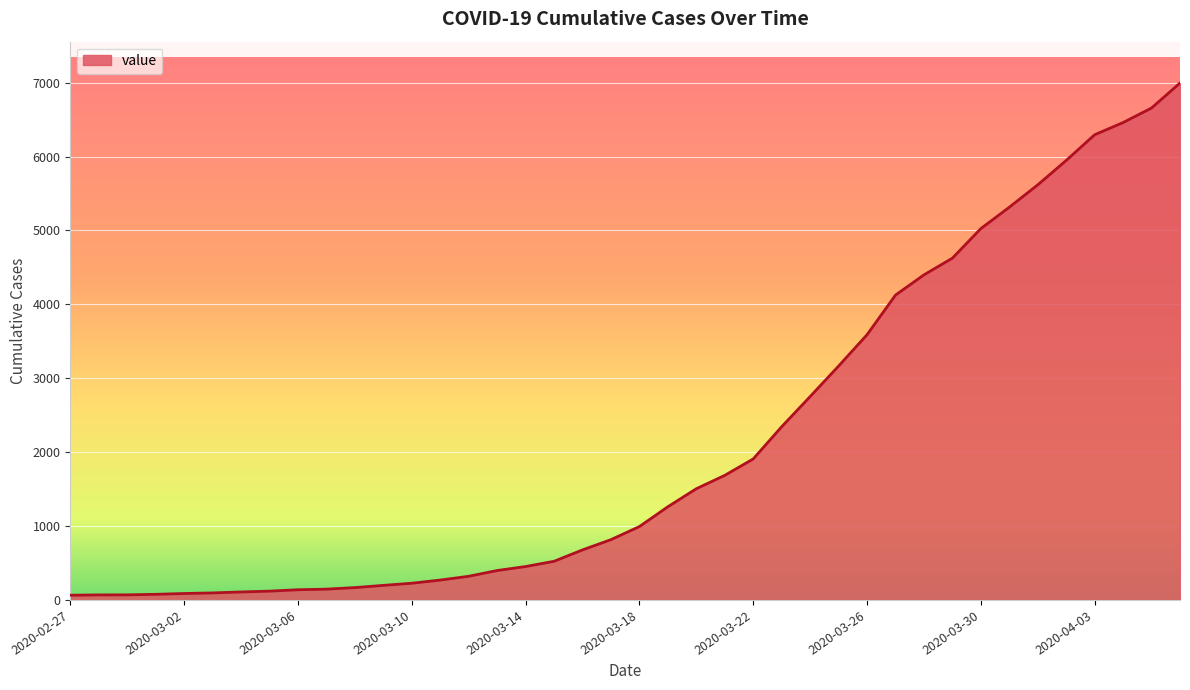

What is the maximum value shown in the chart?

6995